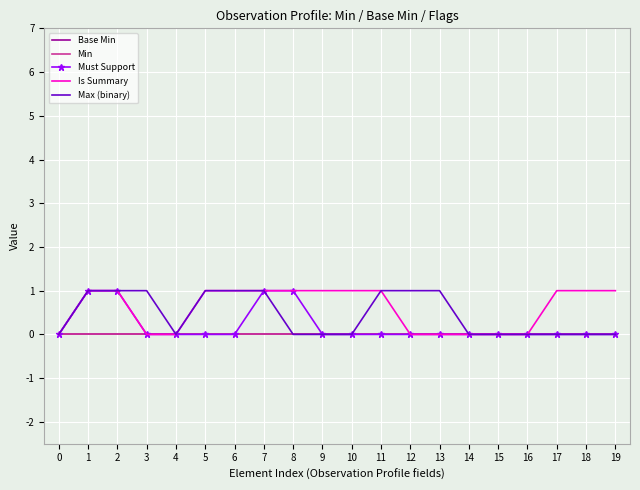

Rank the series at 11 from highest to lowest value.

Is Summary, Max (binary), Base Min, Min, Must Support